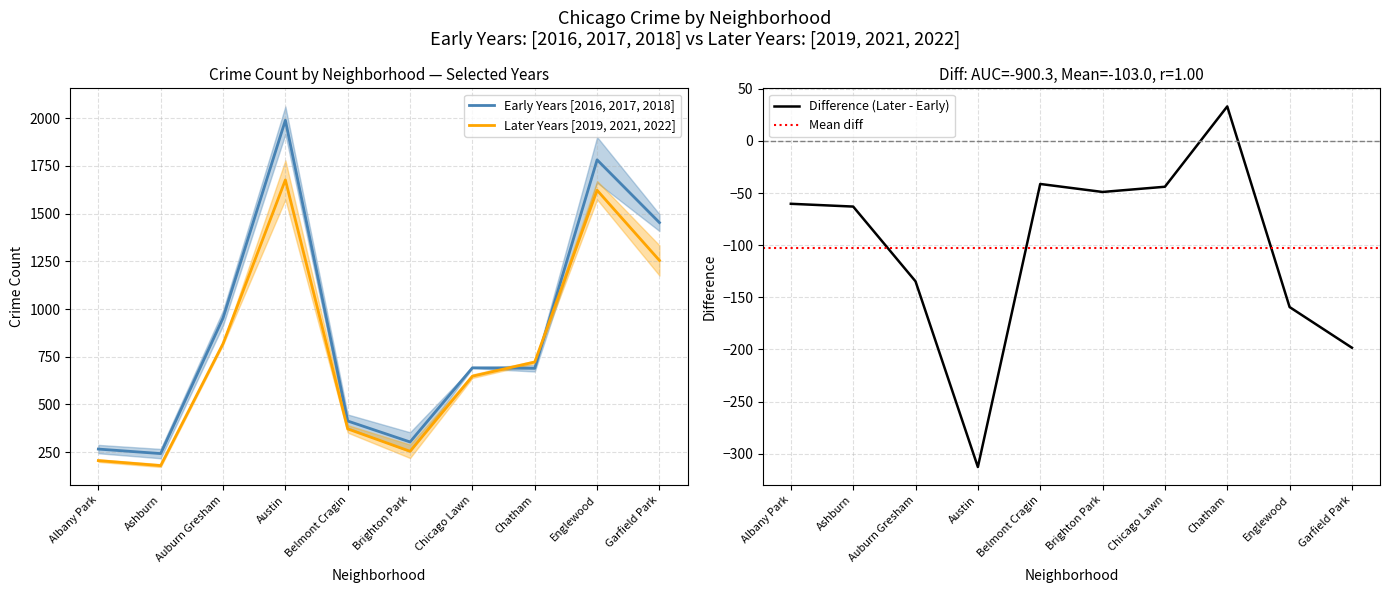

Rank the categories by 2018 value from highest to lowest.

Austin, Englewood, Garfield Park, Auburn Gresham, Chicago Lawn, Chatham, Belmont Cragin, Albany Park, Brighton Park, Ashburn